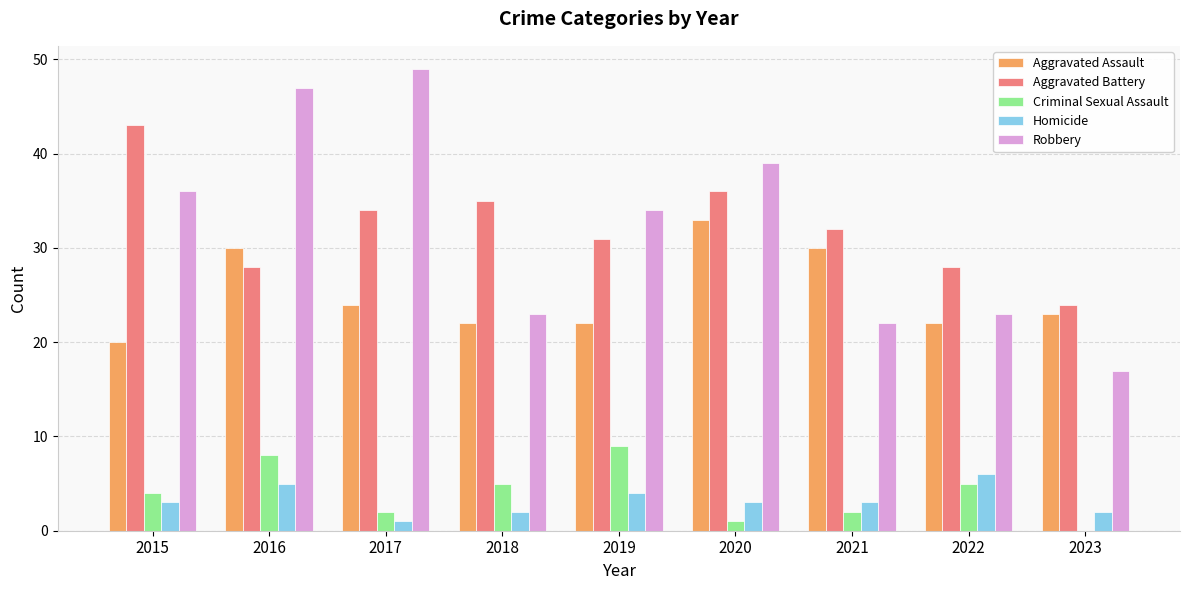

Between 2022 and 2023, which series saw the biggest shift?

Robbery